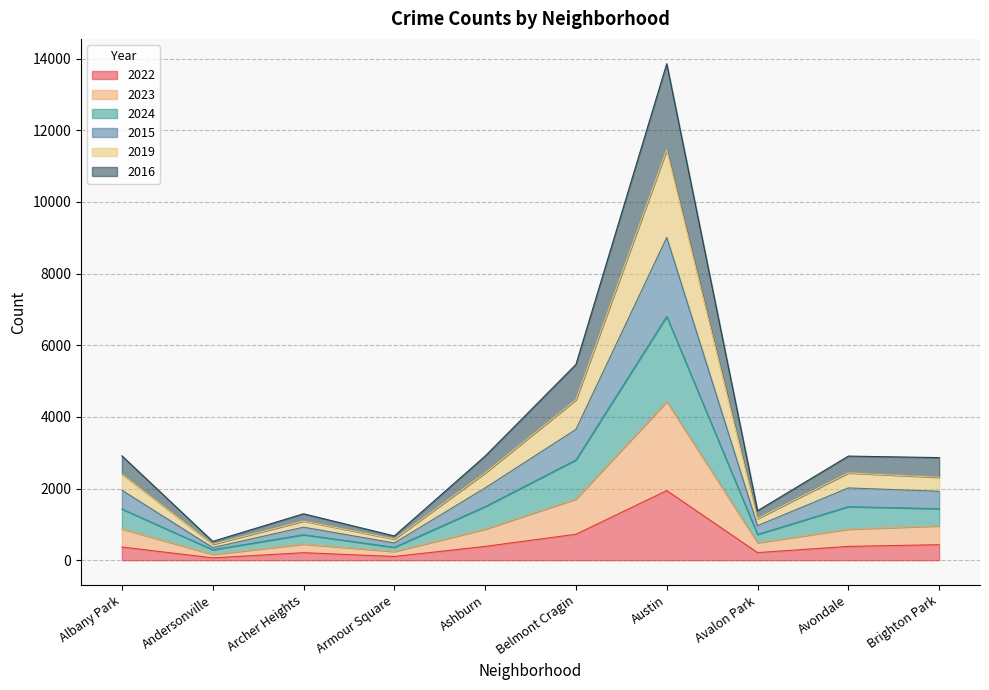

Where is the first local minimum for 2019?

Andersonville